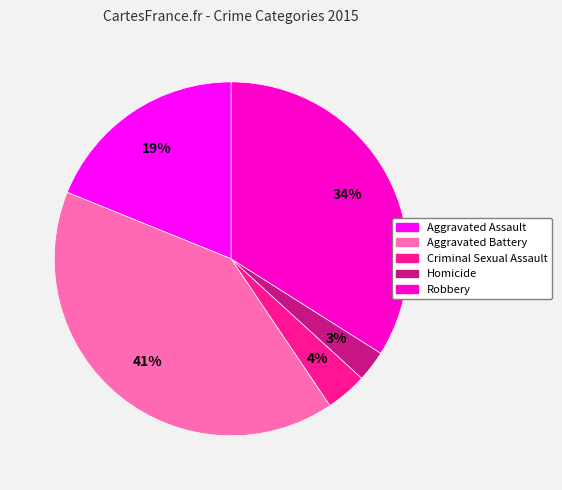

Do Criminal Sexual Assault and Aggravated Assault together represent more than half of the pie?

No